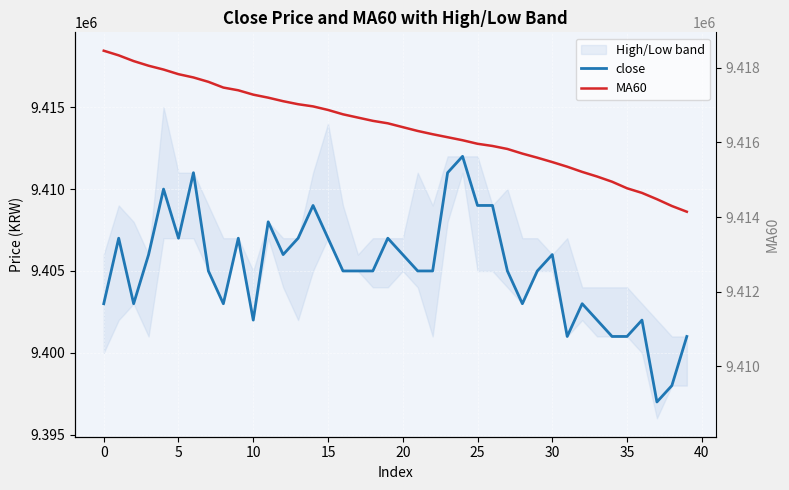

What is the value of the close point at the 9th from the left?

9403000